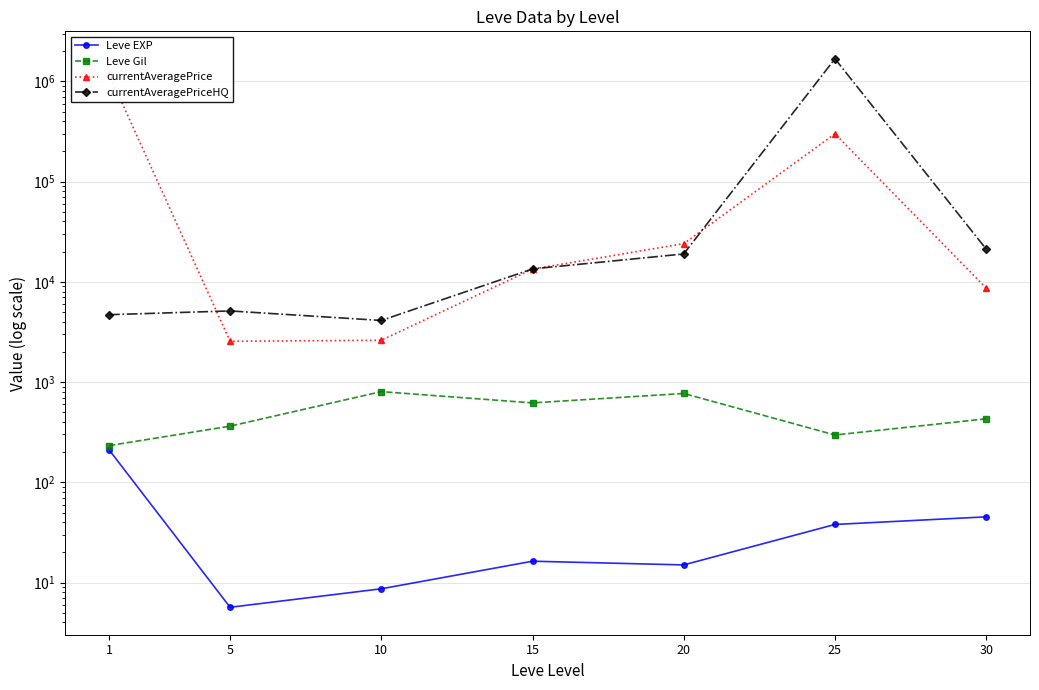

What is the sum of all Leve Gil values?

3515.8